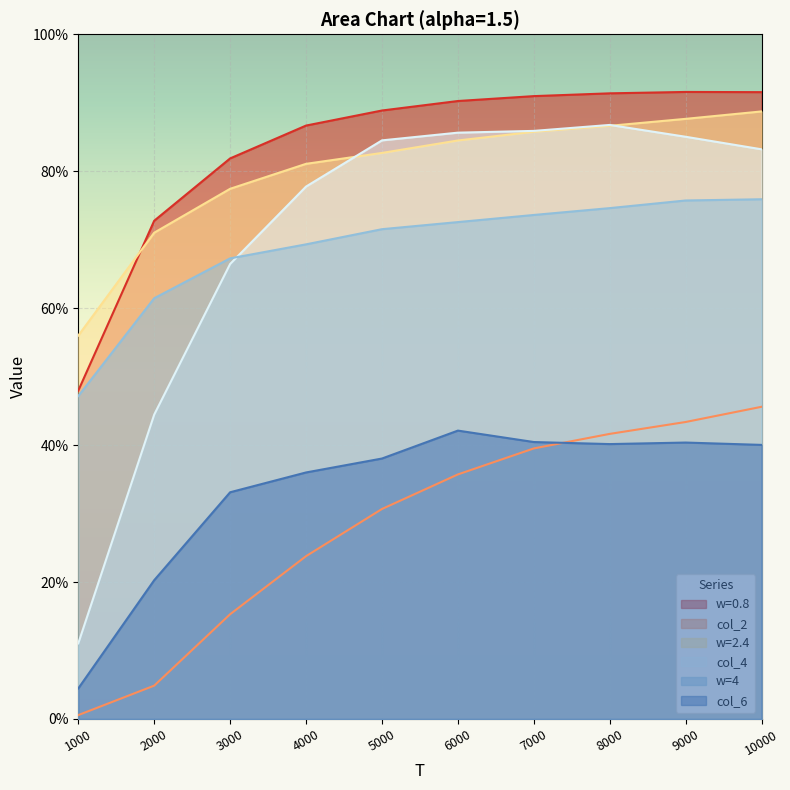

Count the number of data series in this chart.

6